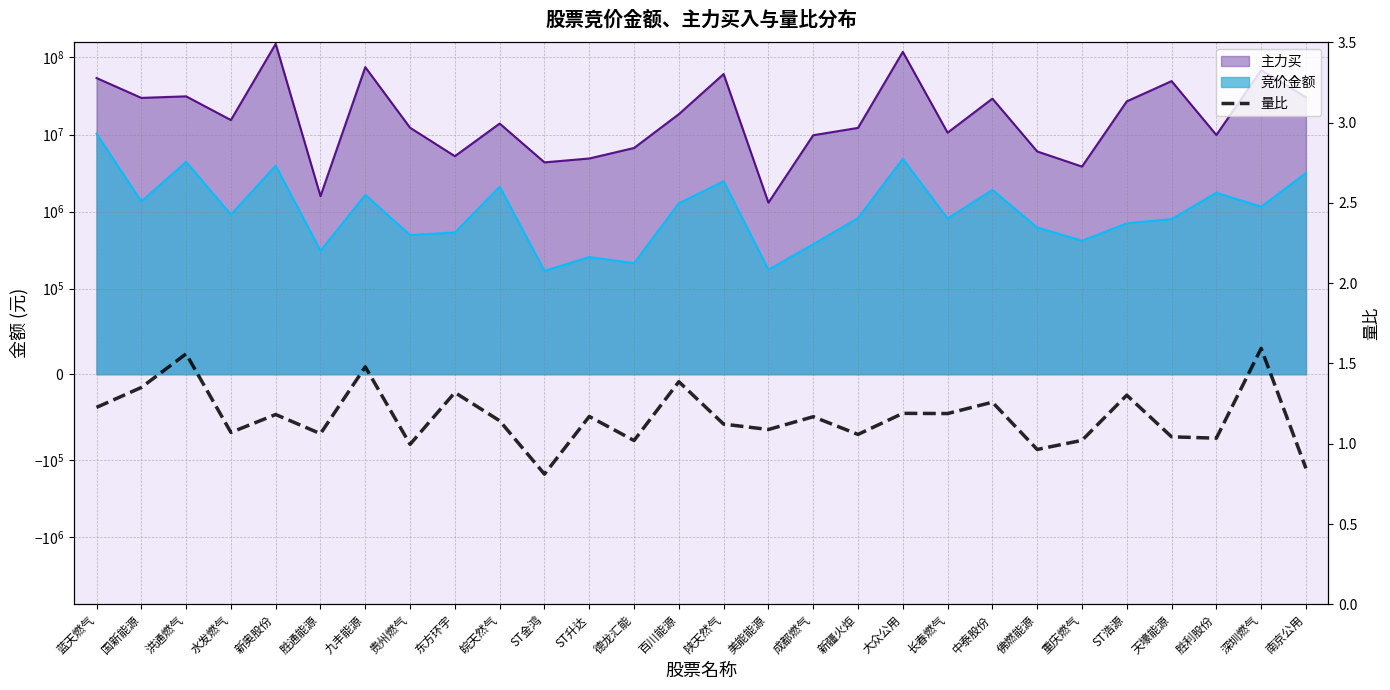

What is the label of the 13th point from the right?

美能能源